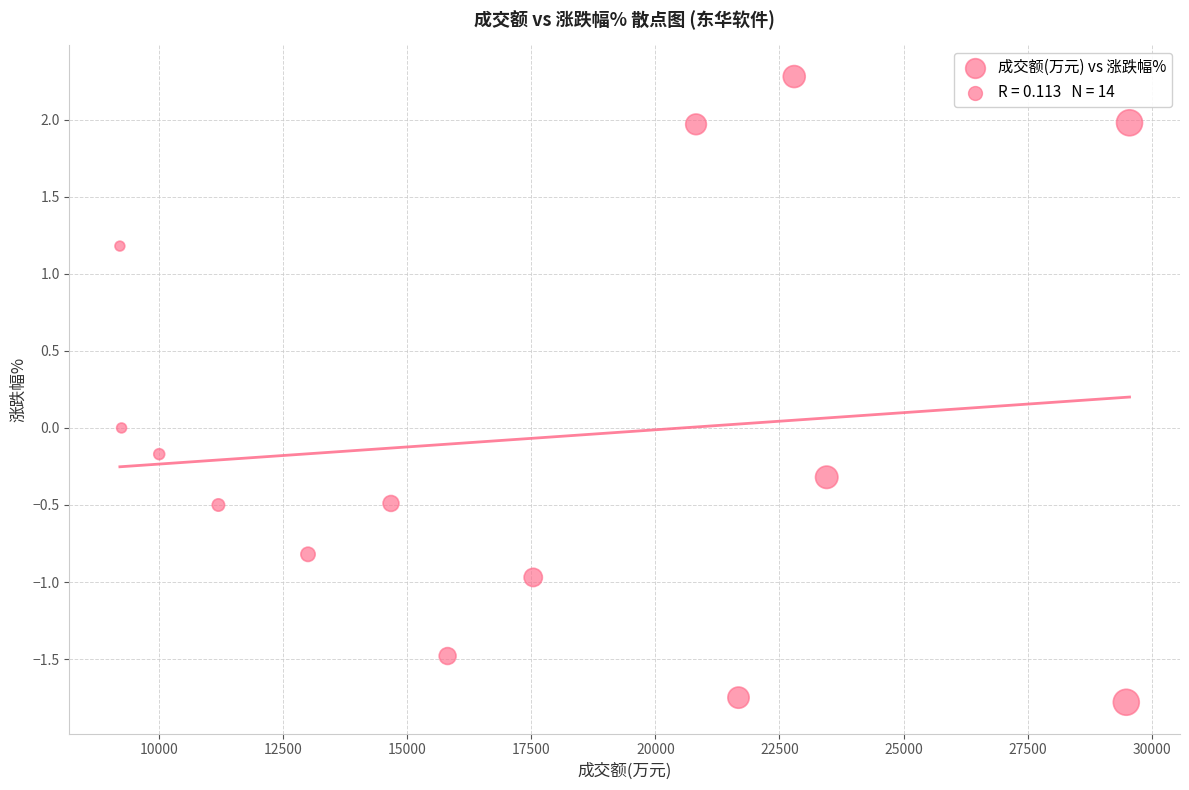

What is the range of Y values (max minus min)?

4.1